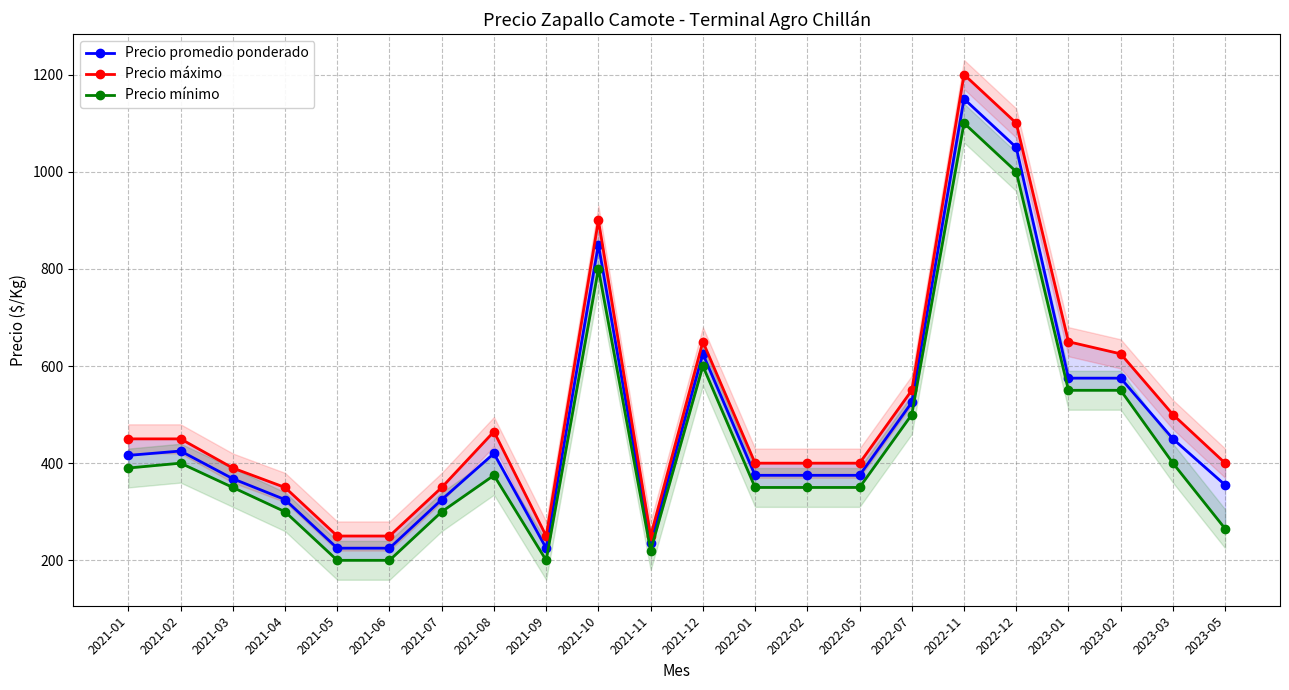

Reading left to right, what are all the values shown in this chart?

Precio promedio ponderado: 2021-01=416	2021-02=425	2021-03=368	2021-04=325	2021-05=225	2021-06=225	2021-07=325	2021-08=420	2021-09=225	2021-10=850	2021-11=235	2021-12=625	2022-01=375	2022-02=375	2022-05=375	2022-07=525	2022-11=1150	2022-12=1050	2023-01=575	2023-02=575	2023-03=450	2023-05=355
Precio máximo: 2021-01=450	2021-02=450	2021-03=390	2021-04=350	2021-05=250	2021-06=250	2021-07=350	2021-08=465	2021-09=250	2021-10=900	2021-11=250	2021-12=650	2022-01=400	2022-02=400	2022-05=400	2022-07=550	2022-11=1200	2022-12=1100	2023-01=650	2023-02=625	2023-03=500	2023-05=400
Precio mínimo: 2021-01=390	2021-02=400	2021-03=350	2021-04=300	2021-05=200	2021-06=200	2021-07=300	2021-08=375	2021-09=200	2021-10=800	2021-11=220	2021-12=600	2022-01=350	2022-02=350	2022-05=350	2022-07=500	2022-11=1100	2022-12=1000	2023-01=550	2023-02=550	2023-03=400	2023-05=265